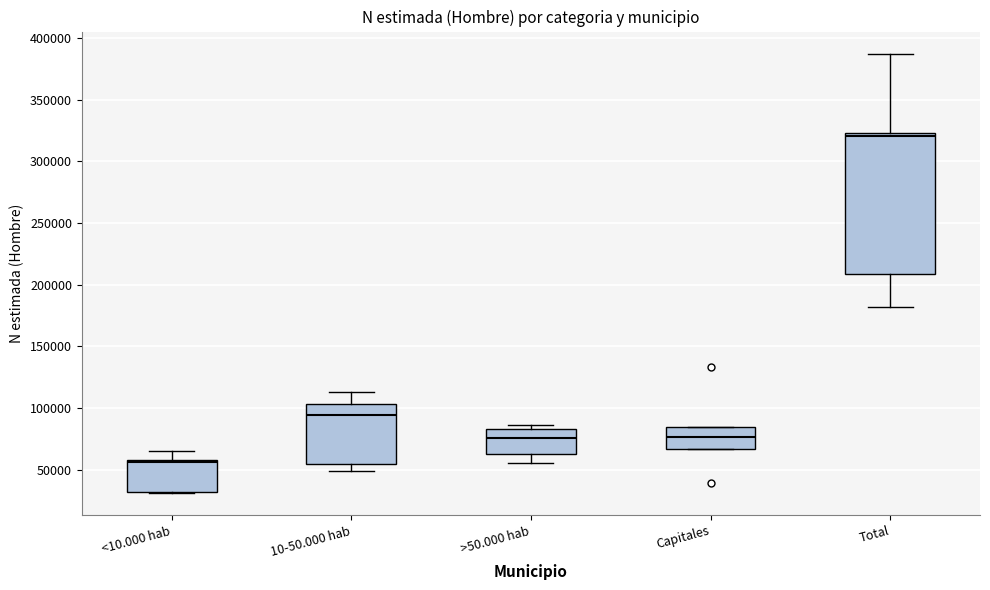

Where does the median line of the box for <10.000 hab sit on the y-axis? The values are not printed on the chart, so give them approximately, as read against the axis.

55000